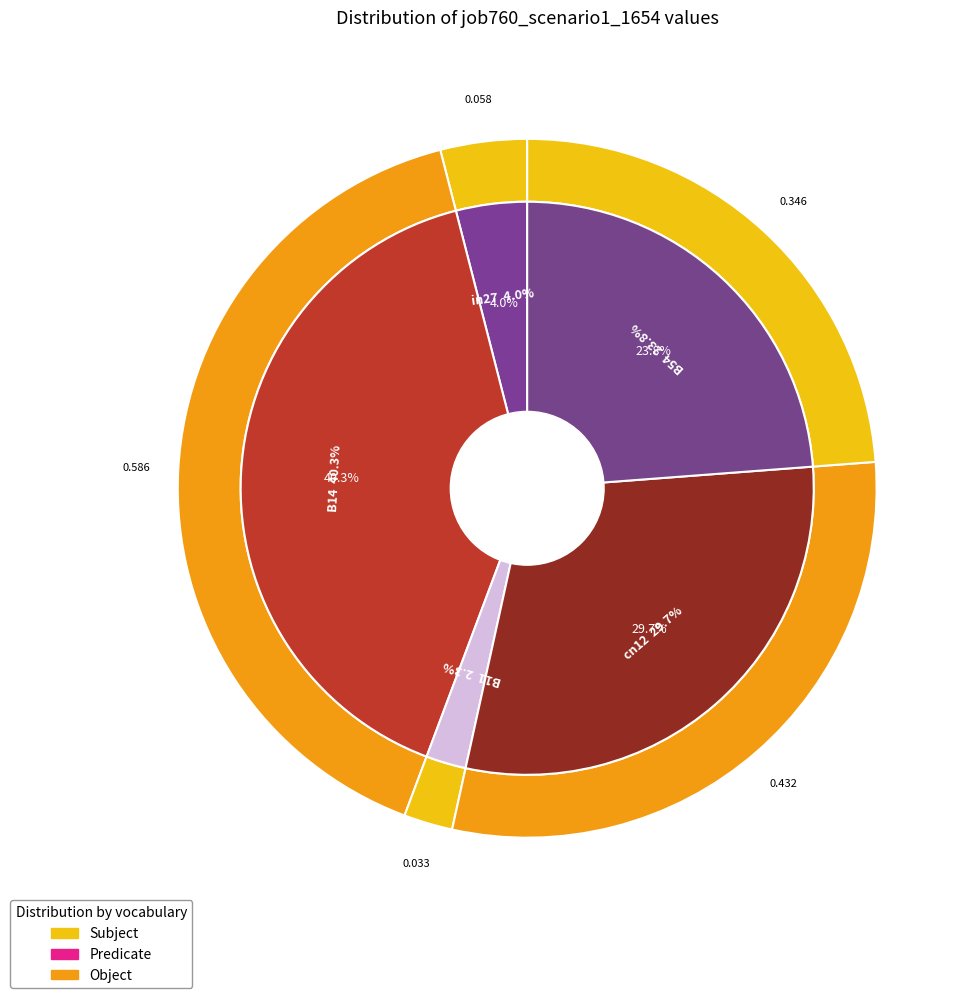

To the nearest percent, what percentage of the pie is cn12?

30%